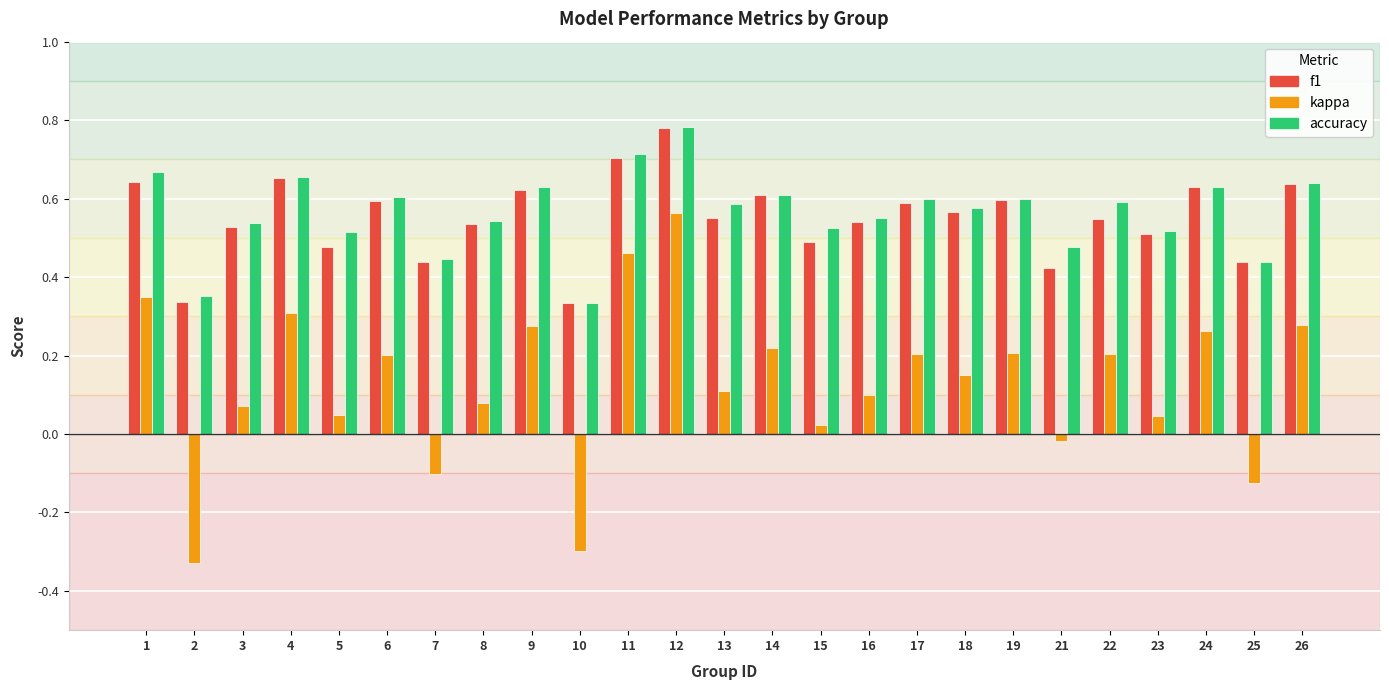

Count the f1 values in the range 0 to 1.

25